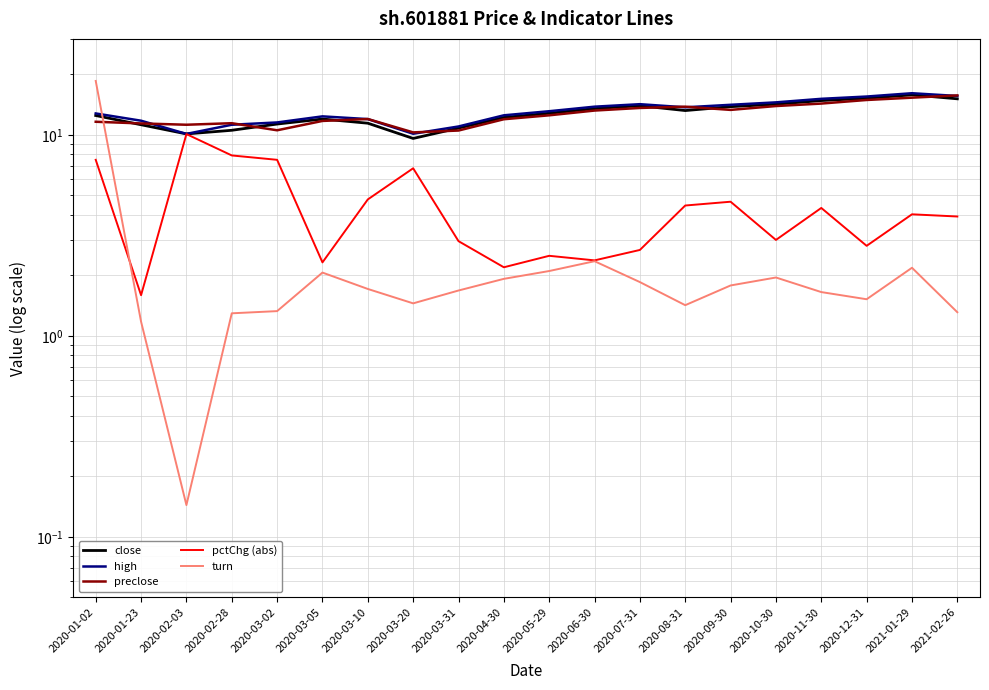

True or false: high and preclose cross at least once.

True